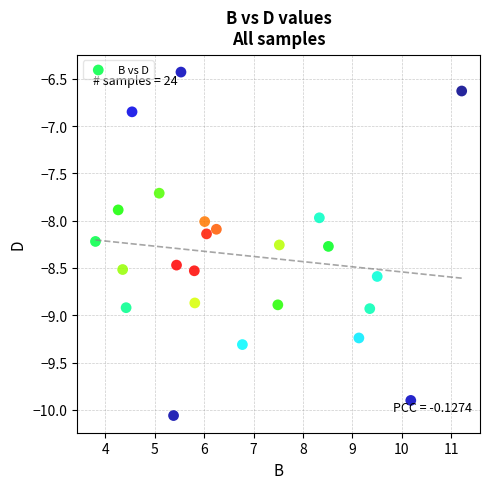

What is the range of Y values (max minus min)?

3.6